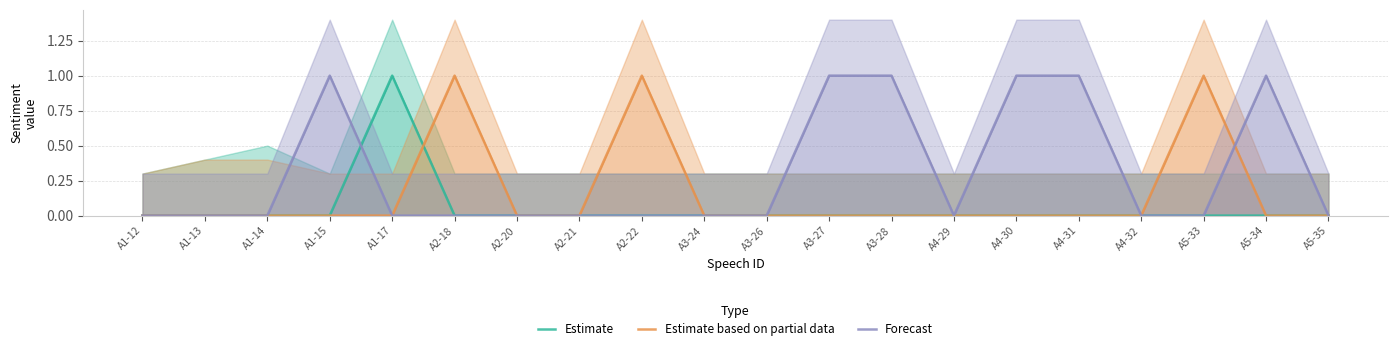

Which category has the lowest value across all series?

A1-12